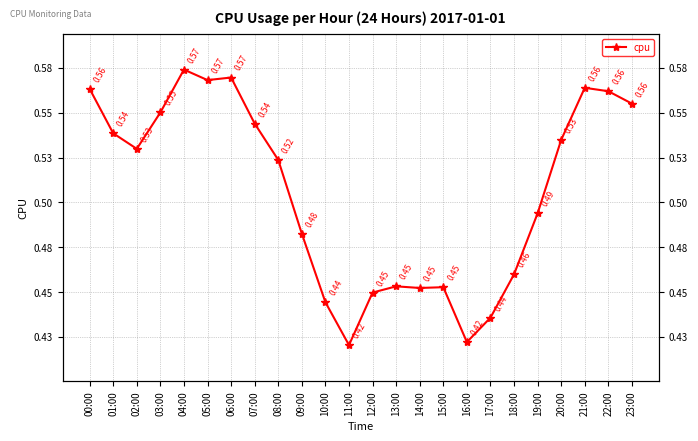

Where is the data nearest to the value 0?

11:00